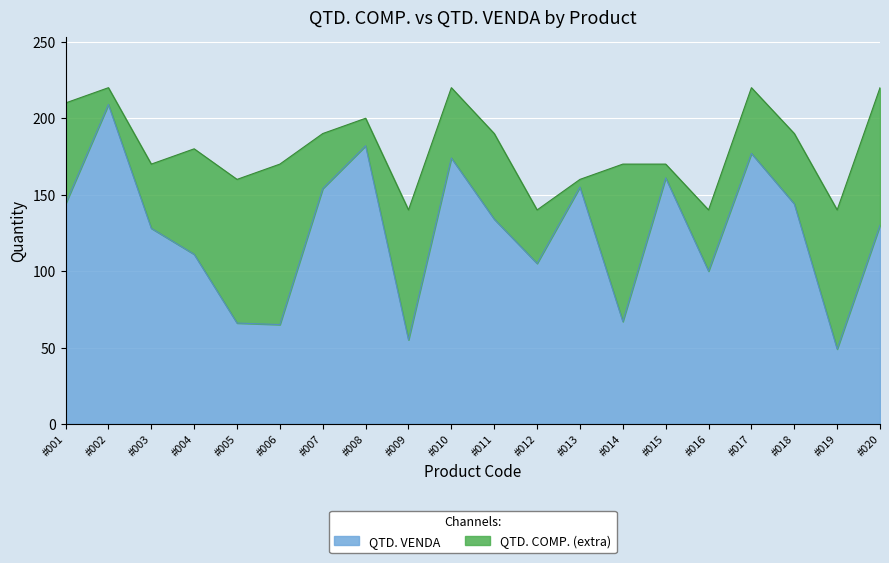

What is the total value across all series at #004?

180